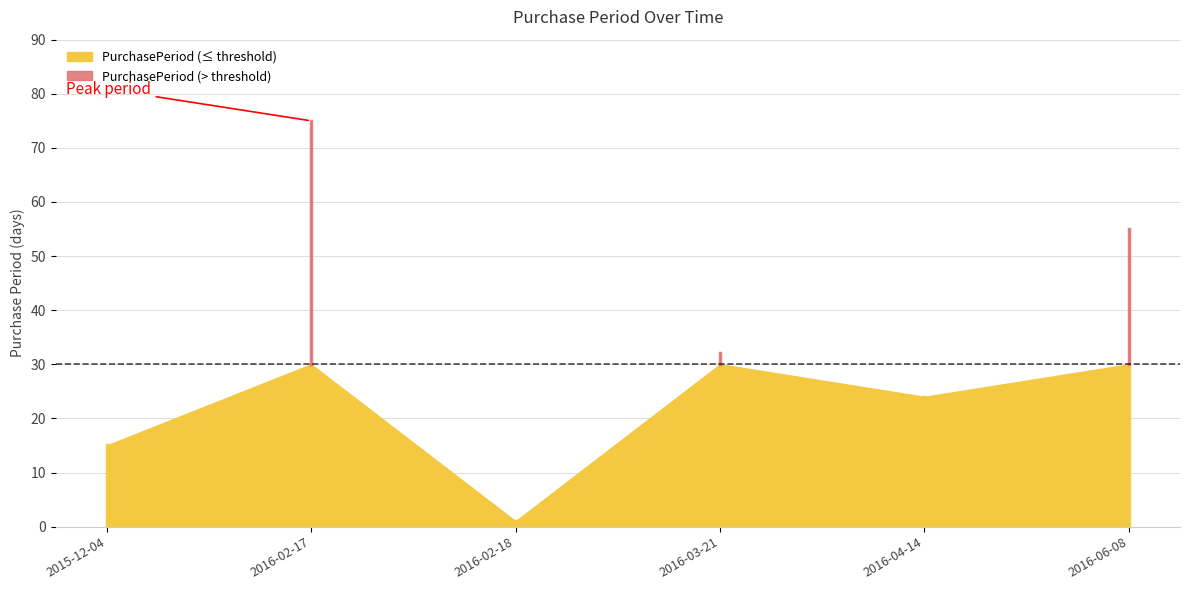

The chart shows a value of 44 at 2016-03-21. True or false?

False